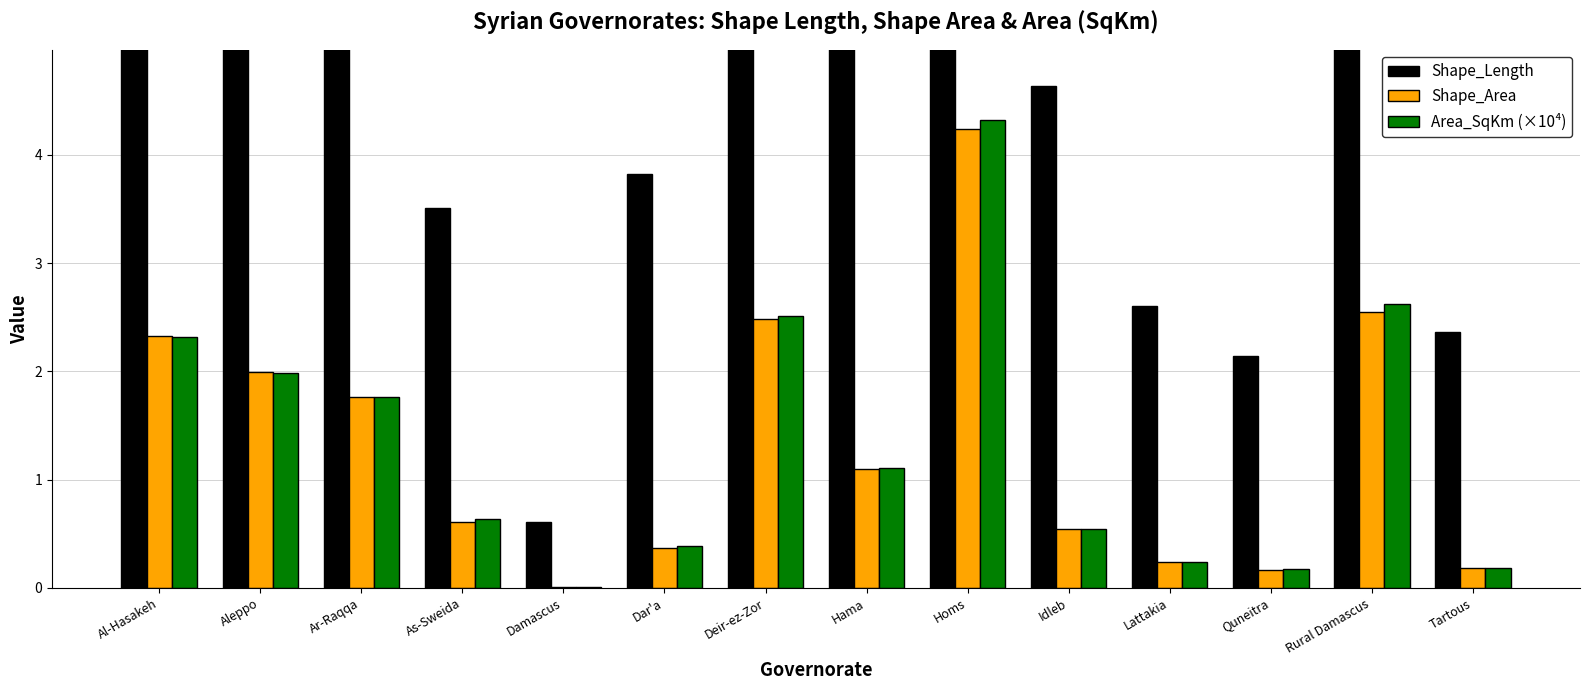

At which category is the sum across all series the highest?

Homs